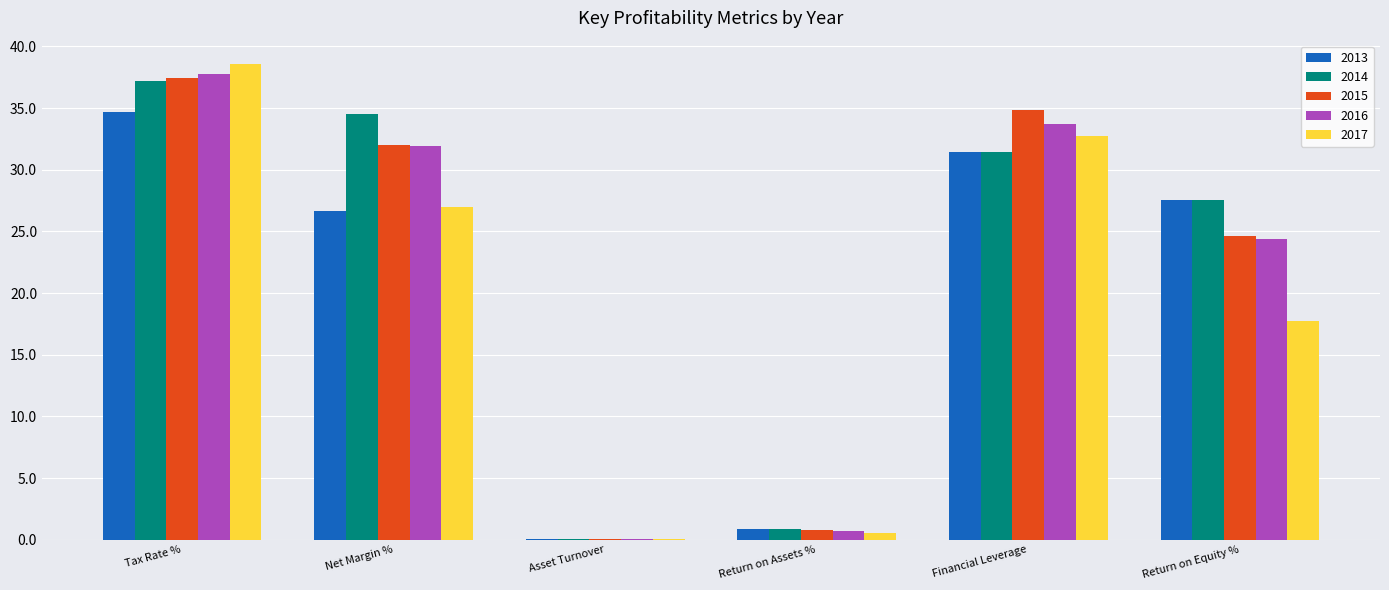

At which label does 2013 first exceed 27?

Tax Rate %